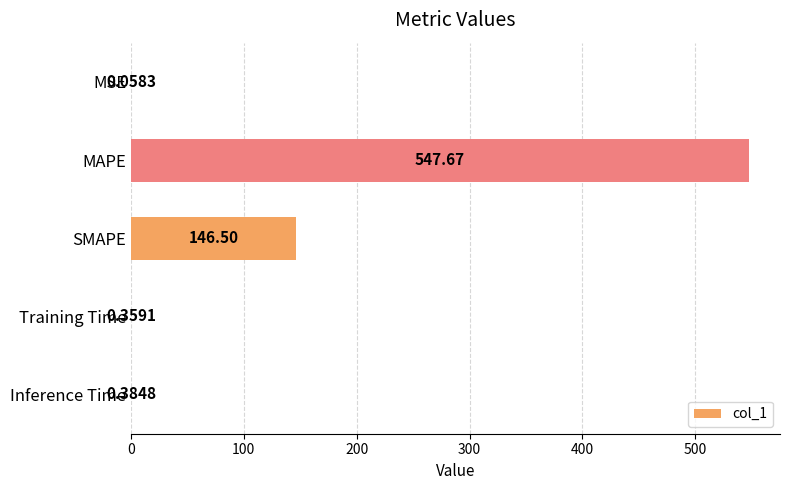

Where is the data nearest to the value 273?

SMAPE